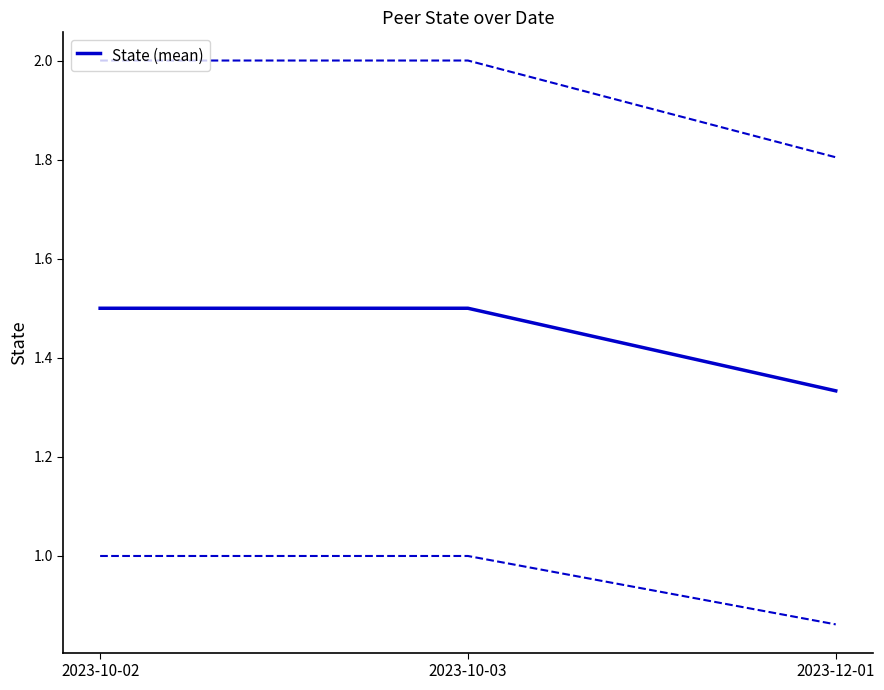

Rank the categories by value from highest to lowest.

2023-10-02, 2023-10-03, 2023-12-01